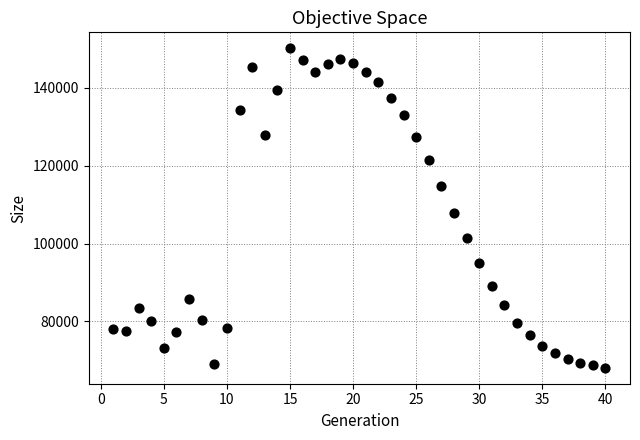

What is the range of X values (max minus min)?

39